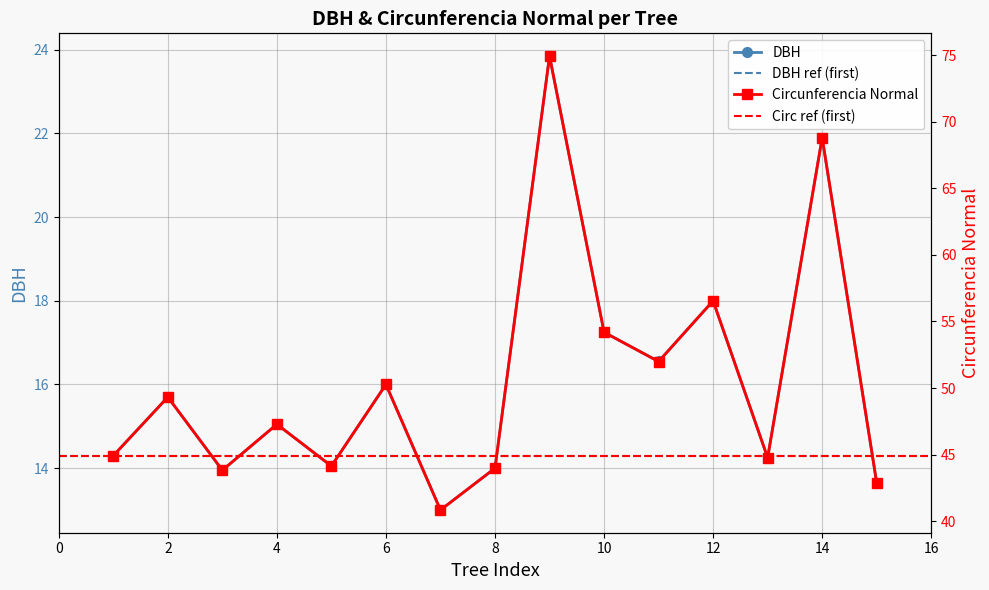

In DBH, how many points are lower than both neighbors (excluding endpoints)?

5